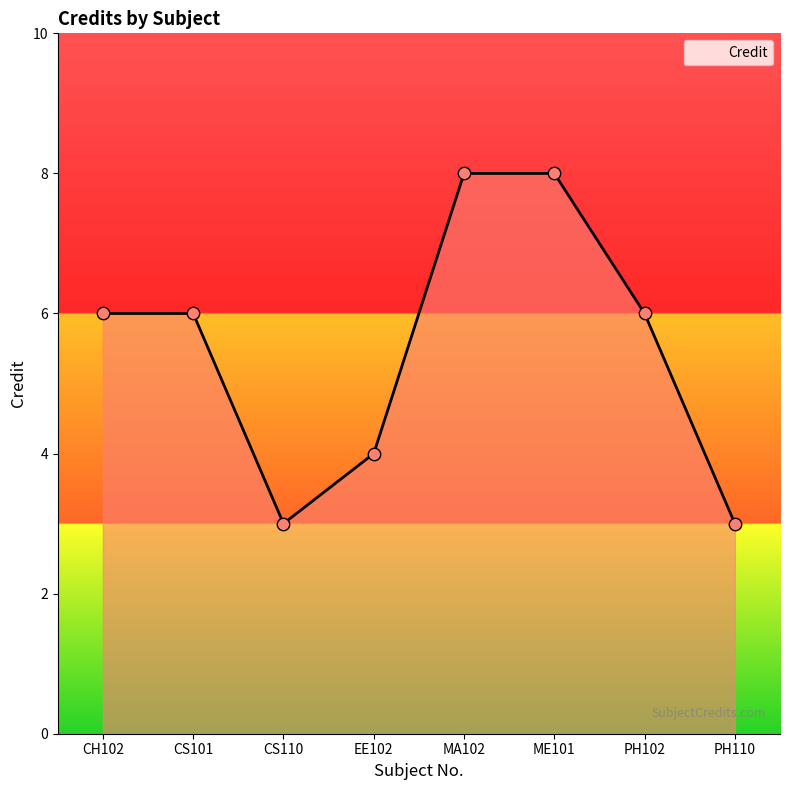

Approximately how many times larger is the value at CS101 compared to PH110?

2.0